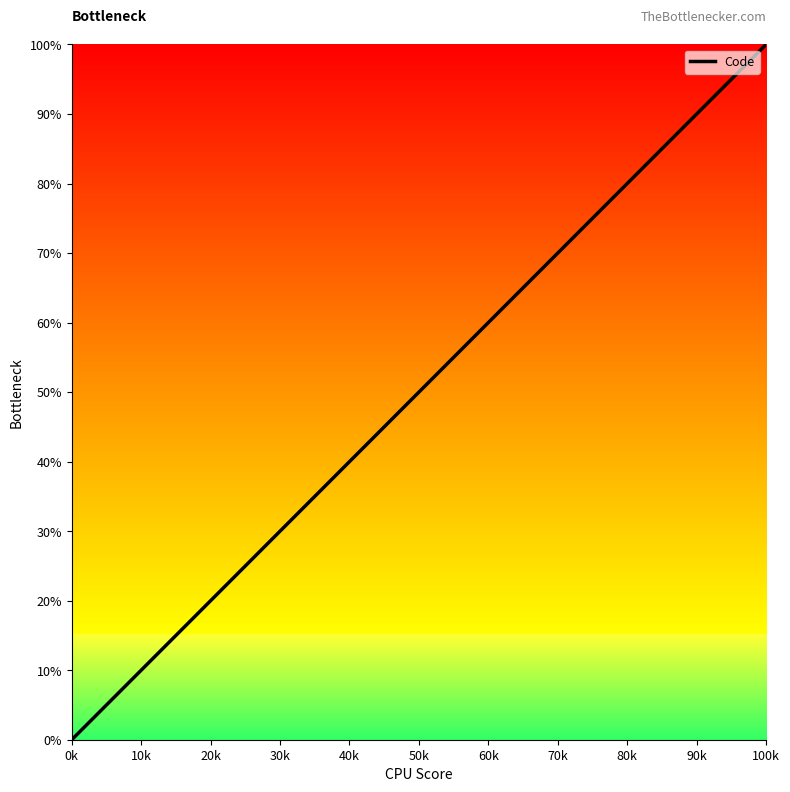

Is this an area chart (filled region under the line)?

No